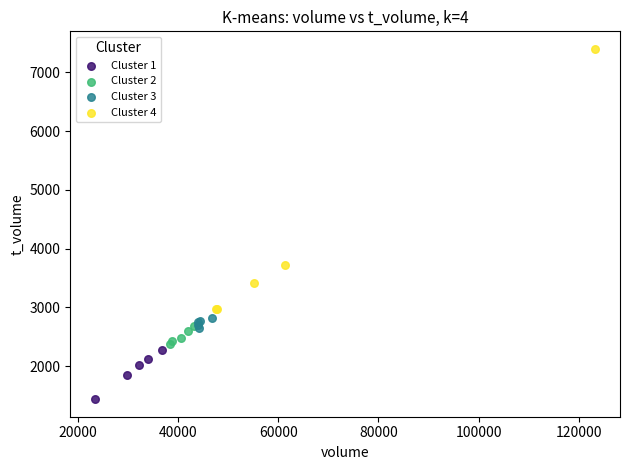

Which series contains the lowest Y value?

Cluster 1